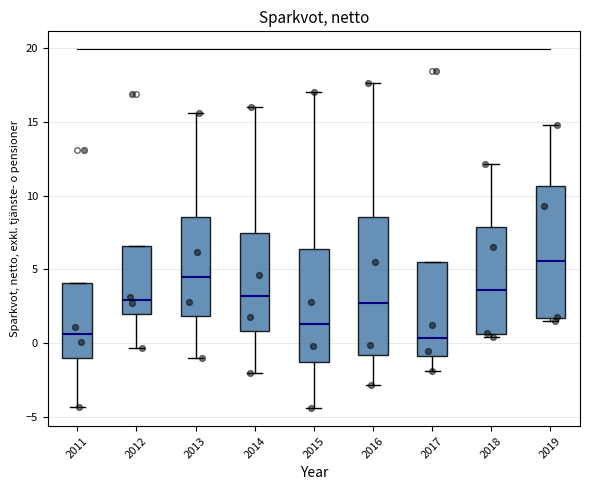

Which box's median line is the highest?

2019